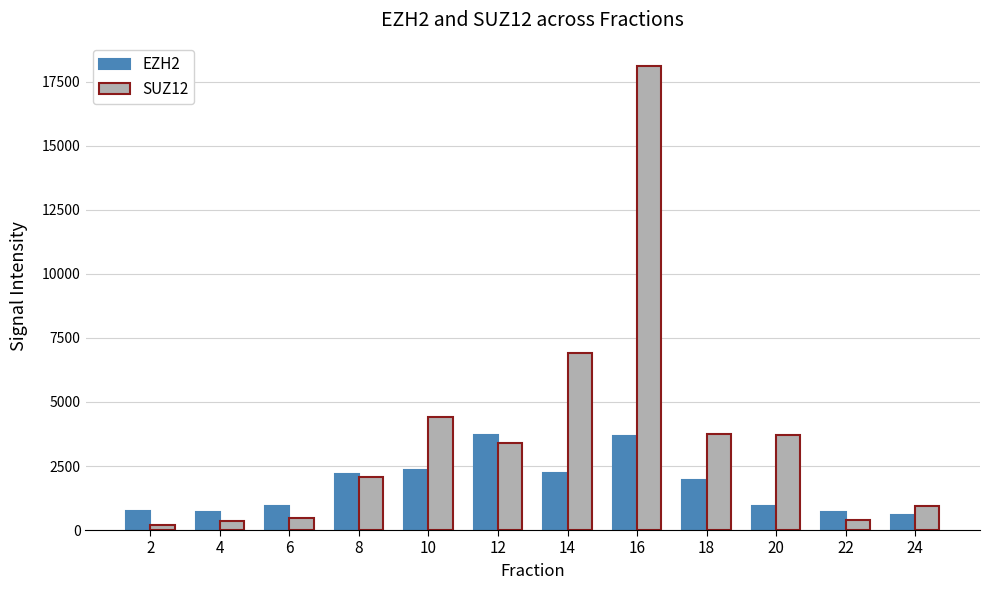

Which series has the largest range (max minus min)?

SUZ12